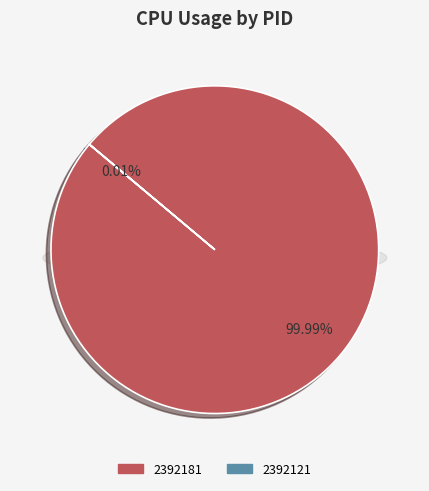

To the nearest percent, what is the difference between the 2392121 and 2392181 slice percentages?

100%